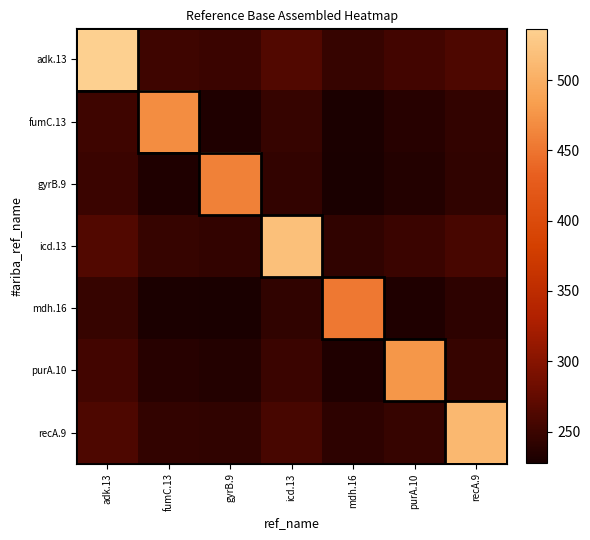

Reading left to right, transcribe all the data shown in this chart.

adk.13: adk.13=536.0	fumC.13=251.2	gyrB.9=249.0	icd.13=263.5	mdh.16=247.0	purA.10=253.5	recA.9=261.5
fumC.13: adk.13=251.2	fumC.13=469.0	gyrB.9=232.2	icd.13=246.8	mdh.16=230.2	purA.10=236.8	recA.9=244.8
gyrB.9: adk.13=249.0	fumC.13=232.2	gyrB.9=460.0	icd.13=244.5	mdh.16=228.0	purA.10=234.5	recA.9=242.5
icd.13: adk.13=263.5	fumC.13=246.8	gyrB.9=244.5	icd.13=518.0	mdh.16=242.5	purA.10=249.0	recA.9=257.0
mdh.16: adk.13=247.0	fumC.13=230.2	gyrB.9=228.0	icd.13=242.5	mdh.16=452.0	purA.10=232.5	recA.9=240.5
purA.10: adk.13=253.5	fumC.13=236.8	gyrB.9=234.5	icd.13=249.0	mdh.16=232.5	purA.10=478.0	recA.9=247.0
recA.9: adk.13=261.5	fumC.13=244.8	gyrB.9=242.5	icd.13=257.0	mdh.16=240.5	purA.10=247.0	recA.9=510.0